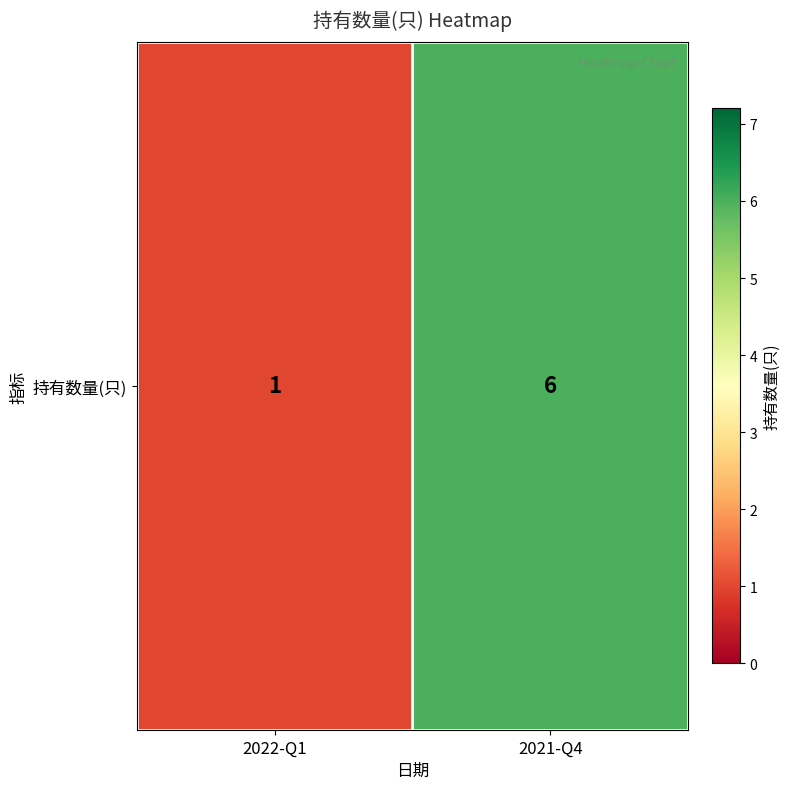

Reading right to left, transcribe all the data shown in this chart.

2021-Q4=6	2022-Q1=1